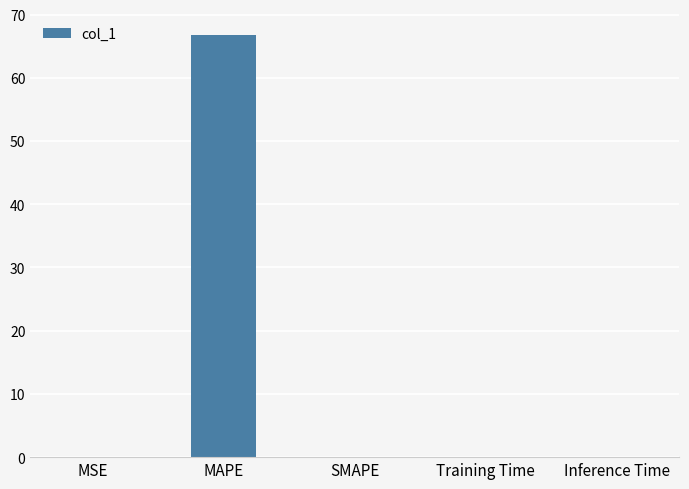

Which category has the highest value across all series?

MAPE